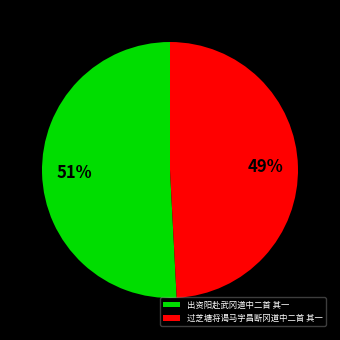

How many slices are in this pie chart?

2